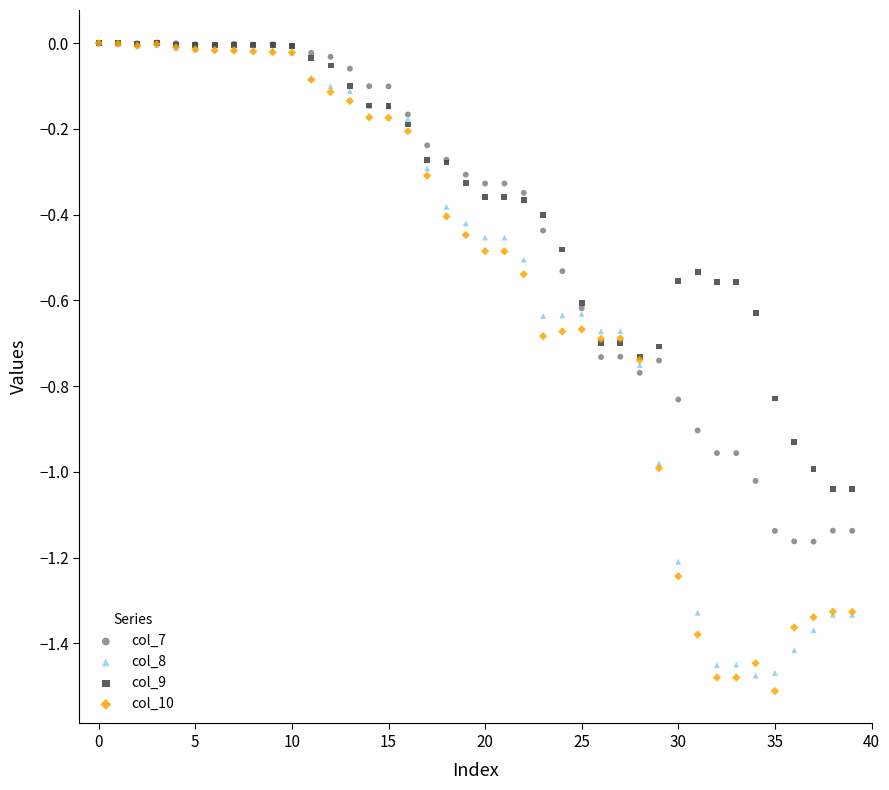

Which series contains the lowest Y value?

col_10